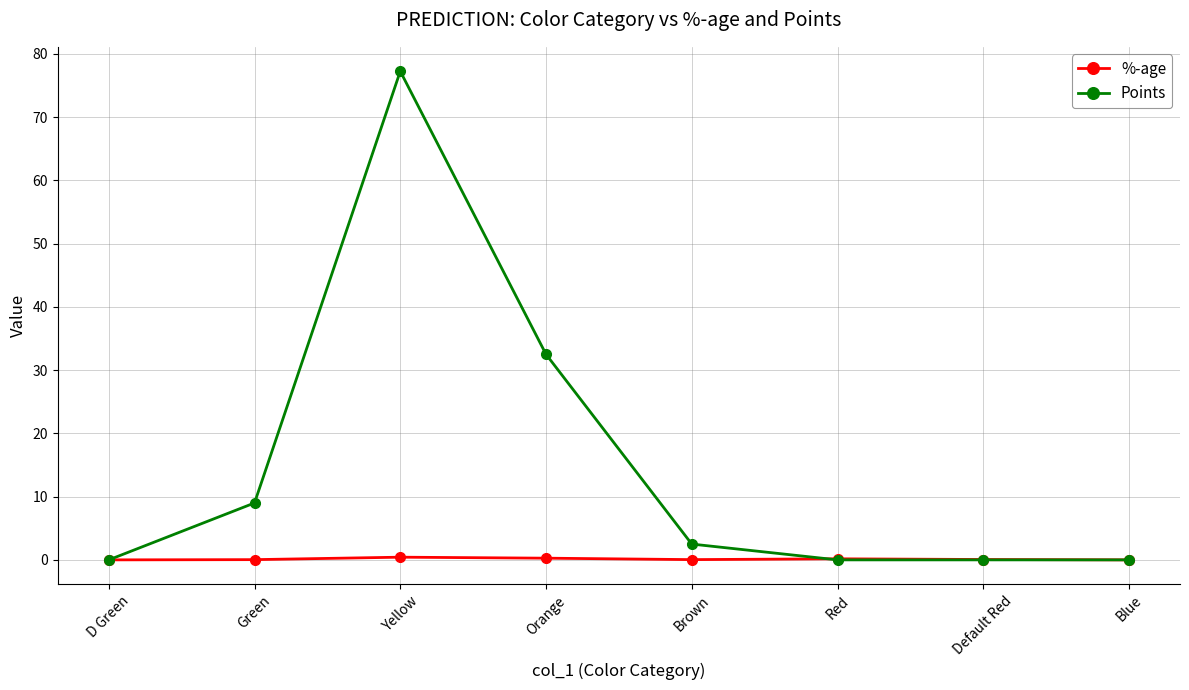

Rank the series by their average value, from lowest to highest.

%-age, Points